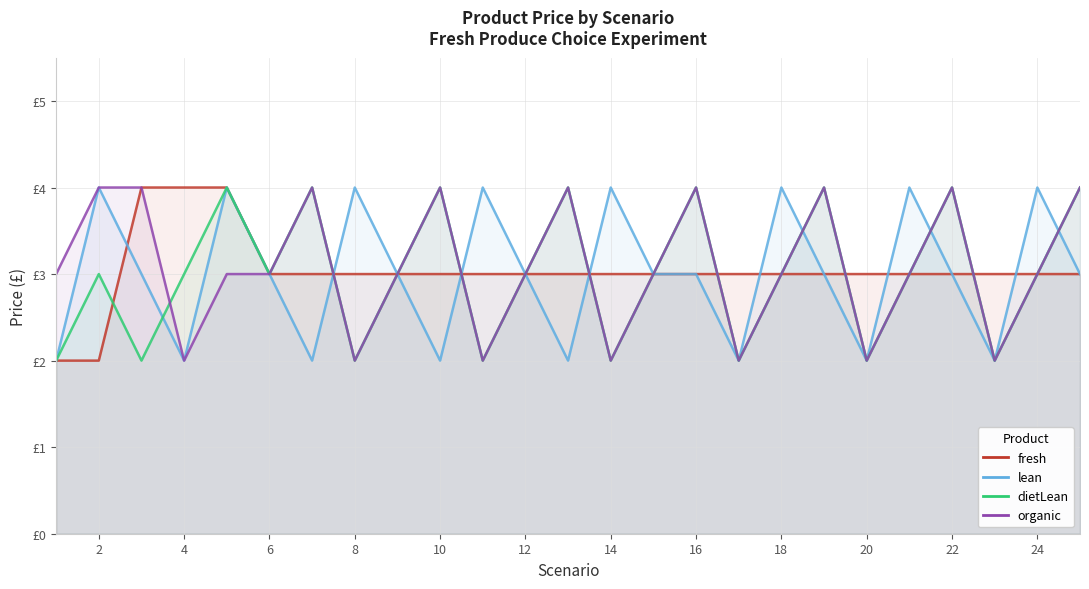

Which label corresponds to the largest value in the chart?

4